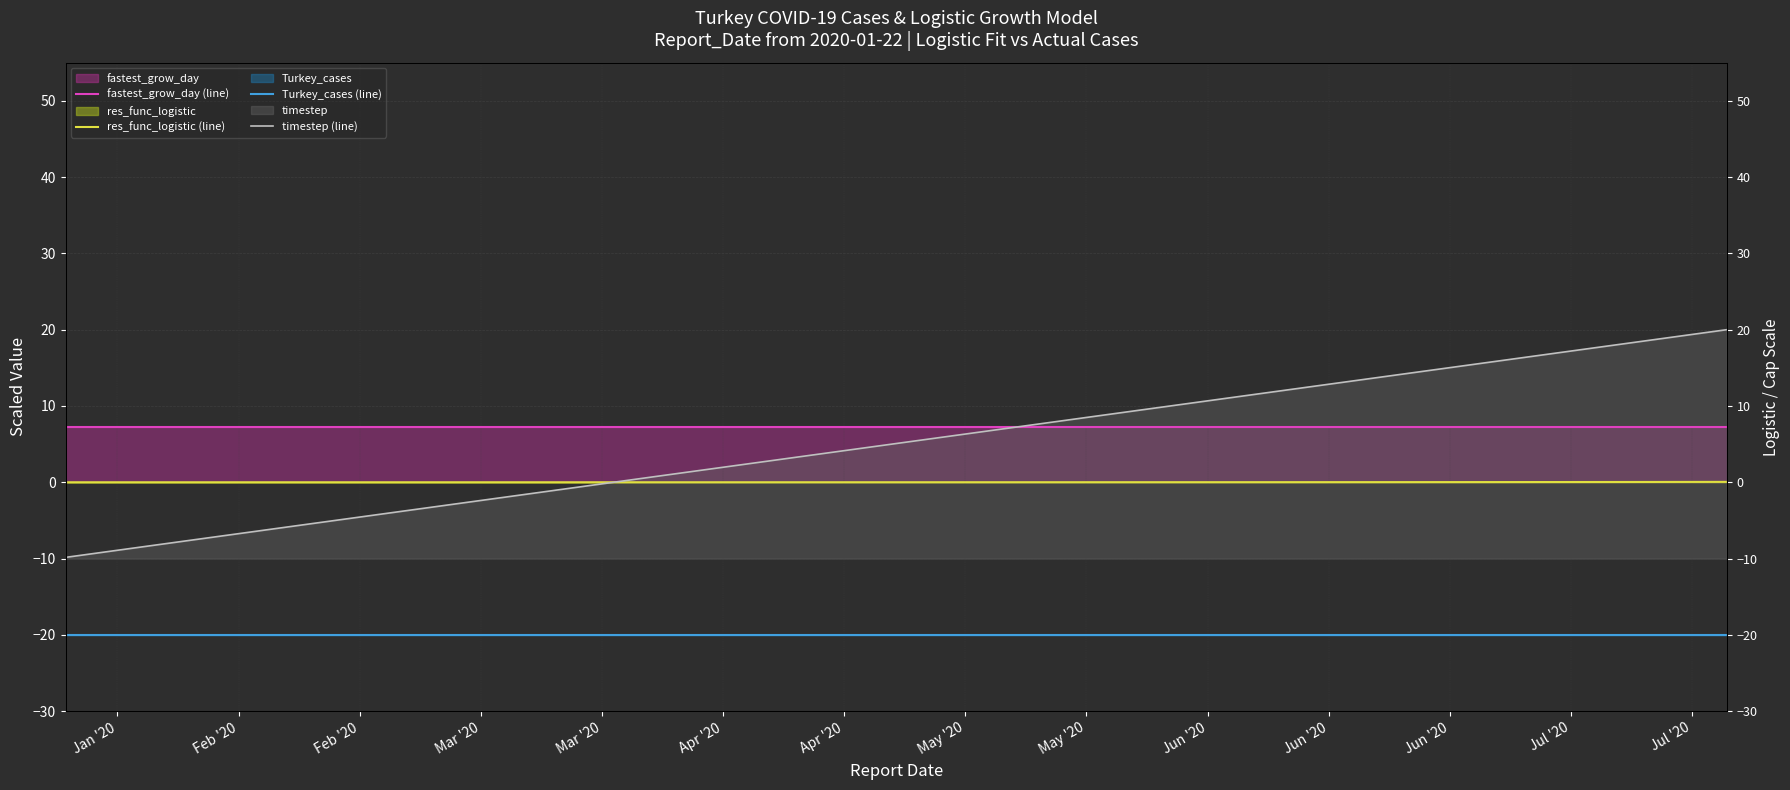

Which category has the lowest value in the fastest_grow_day (line) series?

Jan '20